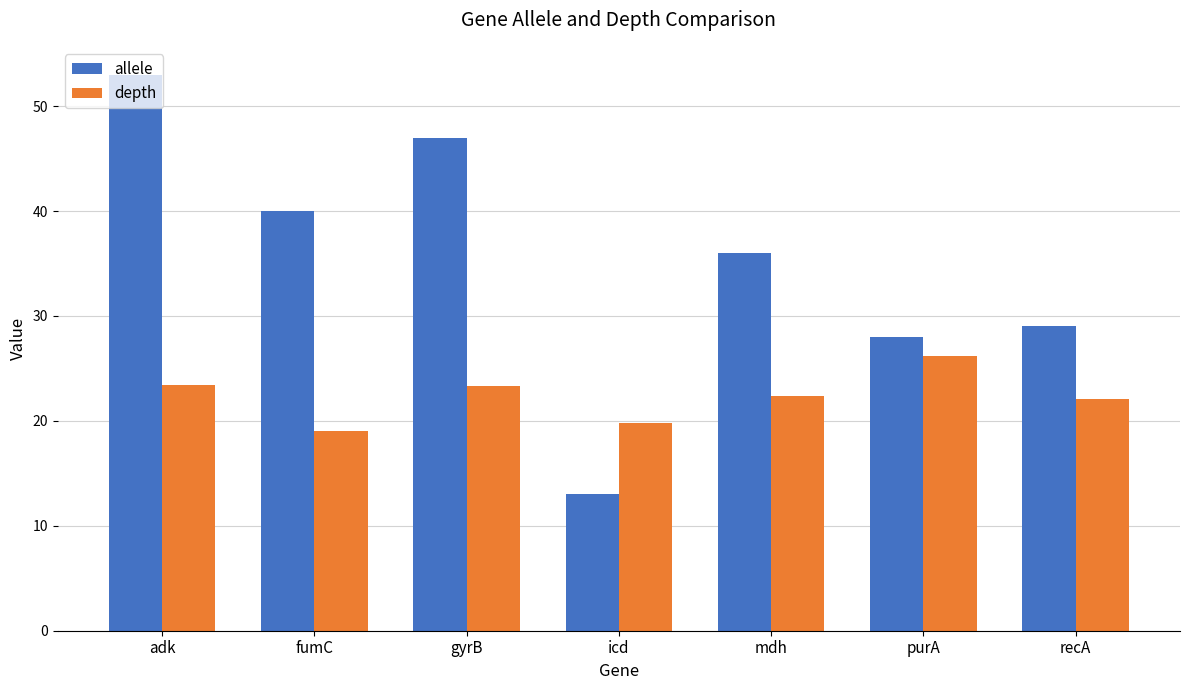

What is the spread (max minus min) of values at recA?

6.9